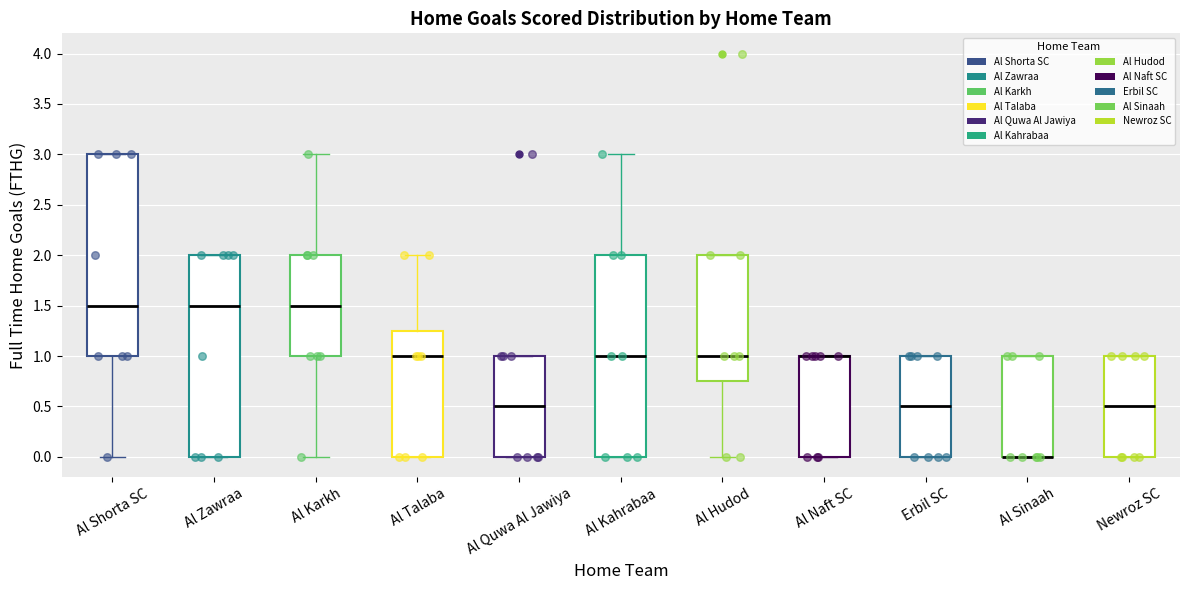

Where does the upper whisker of the box for Al Kahrabaa end on the y-axis? The values are not printed on the chart, so give them approximately, as read against the axis.

3.00